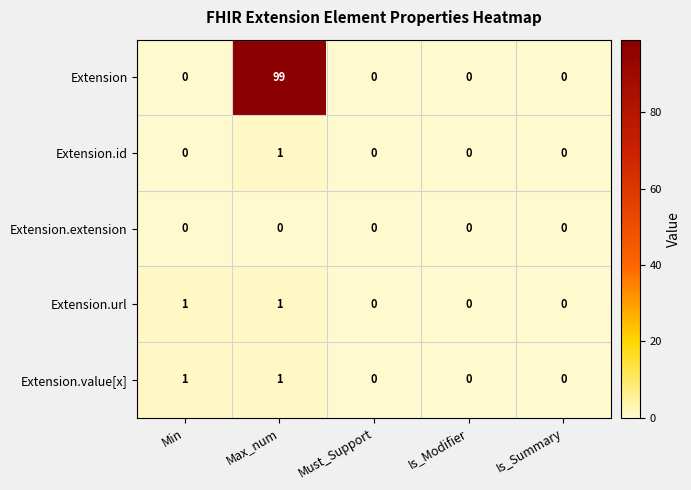

Is it true that Extension equals 29 at Max_num?

False